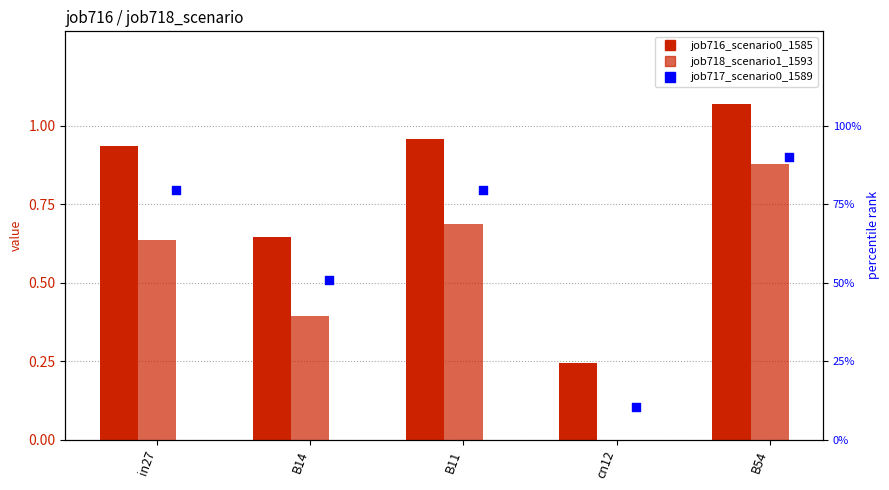

At which category is the sum across all series the highest?

B54